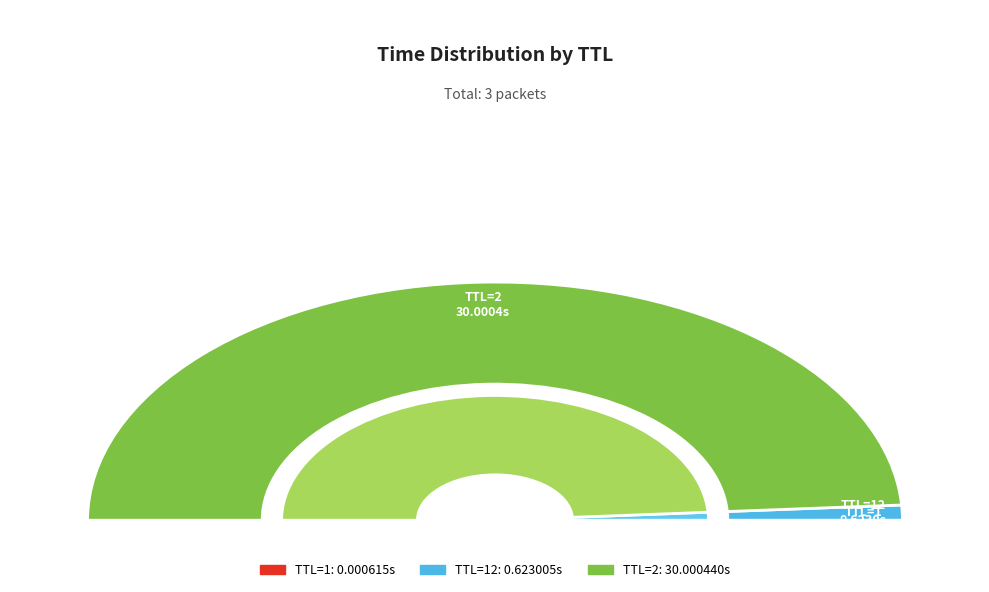

What percentage is the TTL=12 slice, to the nearest percent?

2%